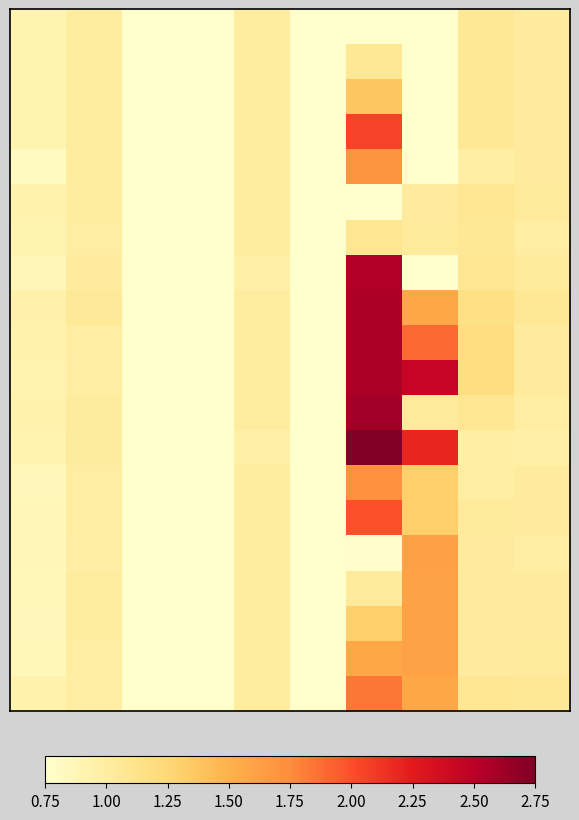

What is the minimum value shown in the chart?

0.8